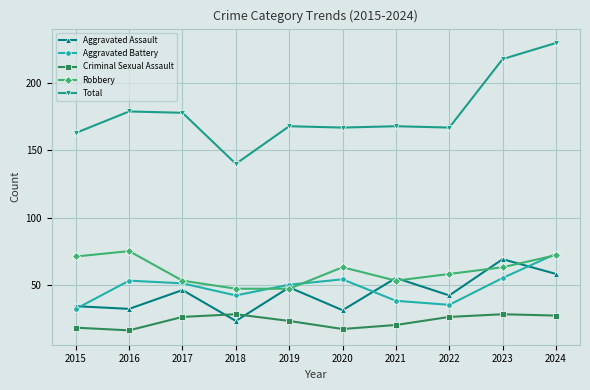

At which category does Robbery reach its first local peak?

2016